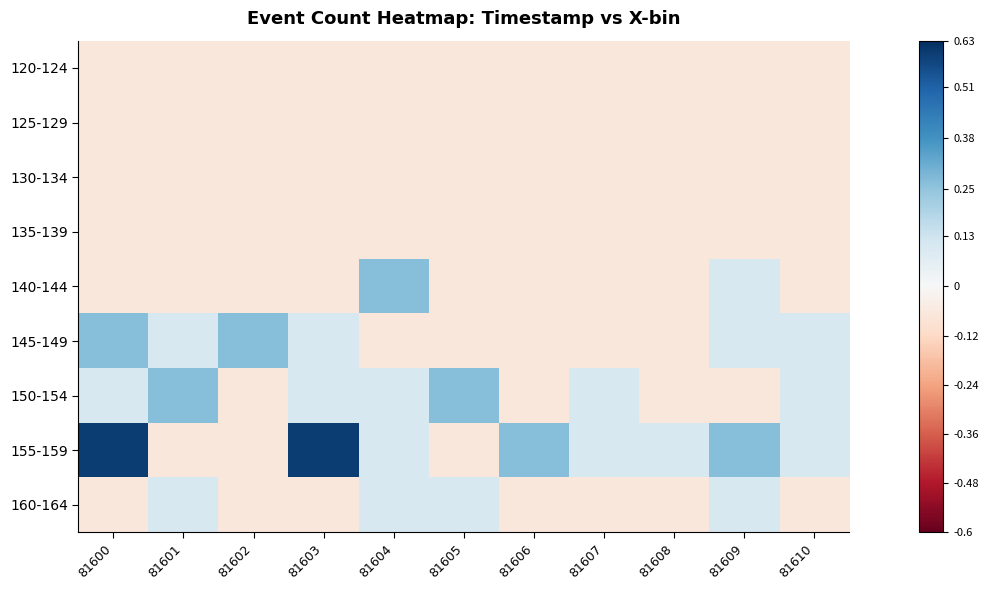

Reading left to right, list all the values displayed in this chart.

120-124: 81600=-0.1	81601=-0.1	81602=-0.1	81603=-0.1	81604=-0.1	81605=-0.1	81606=-0.1	81607=-0.1	81608=-0.1	81609=-0.1	81610=-0.1
125-129: 81600=-0.1	81601=-0.1	81602=-0.1	81603=-0.1	81604=-0.1	81605=-0.1	81606=-0.1	81607=-0.1	81608=-0.1	81609=-0.1	81610=-0.1
130-134: 81600=-0.1	81601=-0.1	81602=-0.1	81603=-0.1	81604=-0.1	81605=-0.1	81606=-0.1	81607=-0.1	81608=-0.1	81609=-0.1	81610=-0.1
135-139: 81600=-0.1	81601=-0.1	81602=-0.1	81603=-0.1	81604=-0.1	81605=-0.1	81606=-0.1	81607=-0.1	81608=-0.1	81609=-0.1	81610=-0.1
140-144: 81600=-0.1	81601=-0.1	81602=-0.1	81603=-0.1	81604=0.3	81605=-0.1	81606=-0.1	81607=-0.1	81608=-0.1	81609=0.1	81610=-0.1
145-149: 81600=0.3	81601=0.1	81602=0.3	81603=0.1	81604=-0.1	81605=-0.1	81606=-0.1	81607=-0.1	81608=-0.1	81609=0.1	81610=0.1
150-154: 81600=0.1	81601=0.3	81602=-0.1	81603=0.1	81604=0.1	81605=0.3	81606=-0.1	81607=0.1	81608=-0.1	81609=-0.1	81610=0.1
155-159: 81600=0.6	81601=-0.1	81602=-0.1	81603=0.6	81604=0.1	81605=-0.1	81606=0.3	81607=0.1	81608=0.1	81609=0.3	81610=0.1
160-164: 81600=-0.1	81601=0.1	81602=-0.1	81603=-0.1	81604=0.1	81605=0.1	81606=-0.1	81607=-0.1	81608=-0.1	81609=0.1	81610=-0.1